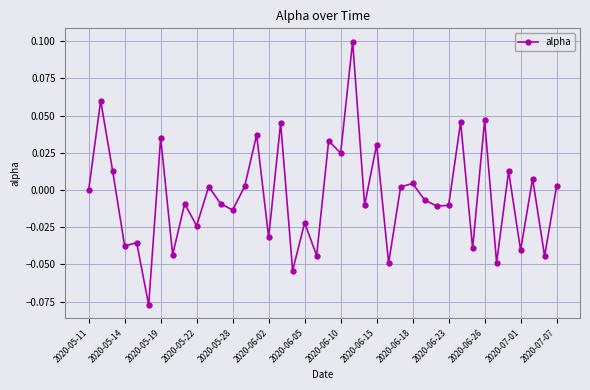

True or false: the data has more than 0 interior local peaks.

True